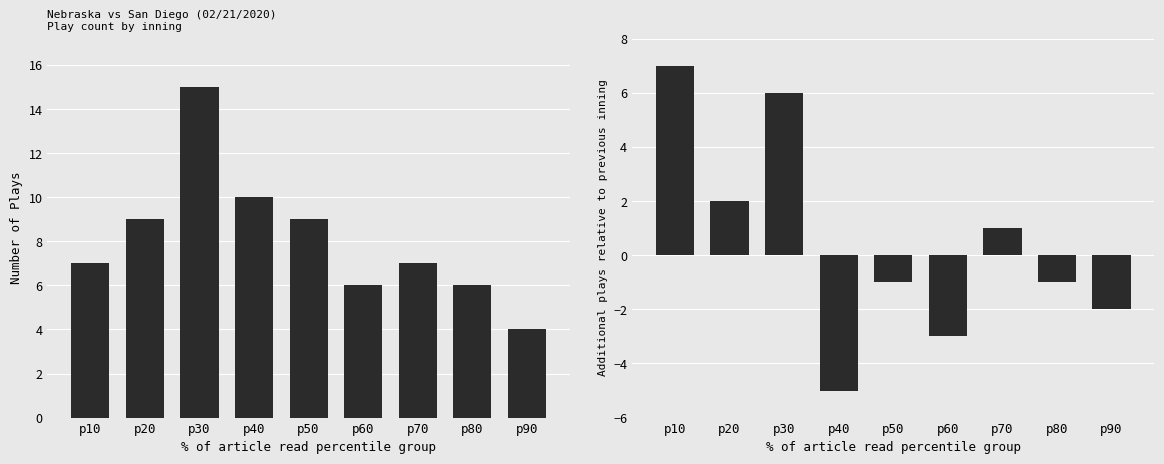

What is the lowest value of the Inning Play Diff series?

-5